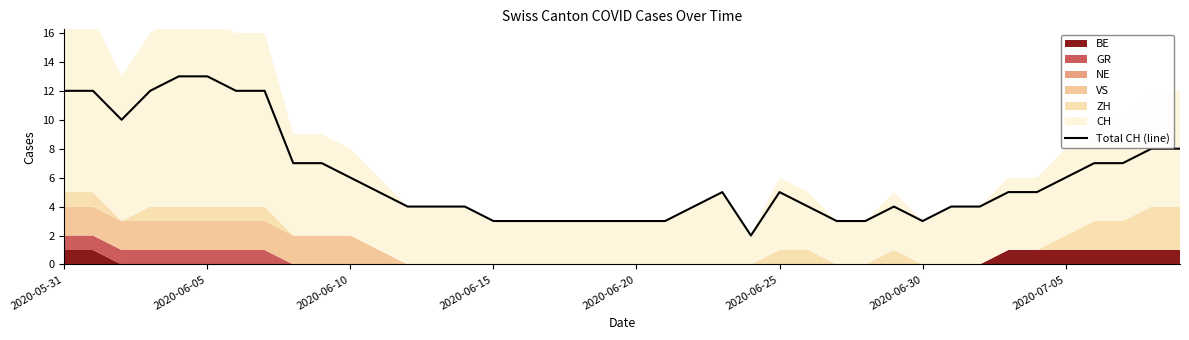

Reading right to left, transcribe all the data shown in this chart.

8	8	7	7	6	5	5	4	4	3	4	3	3	4	5	2	5	4	3	3	3	3	3	3	3	4	4	4	5	6	7	7	12	12	13	13	12	10	12	12